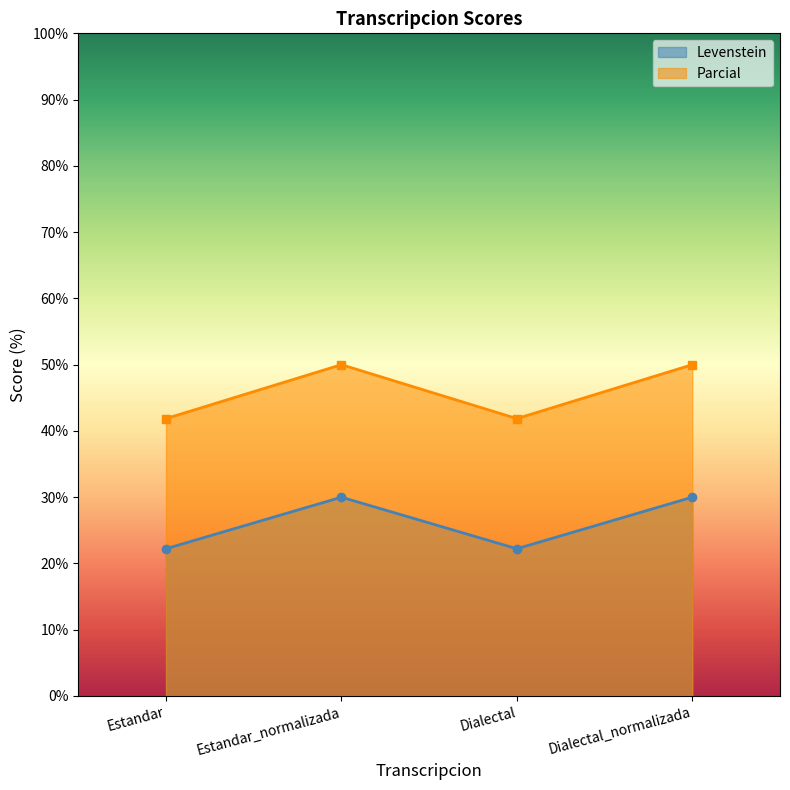

Between Estandar_normalizada and Dialectal, which series saw the biggest shift?

Parcial